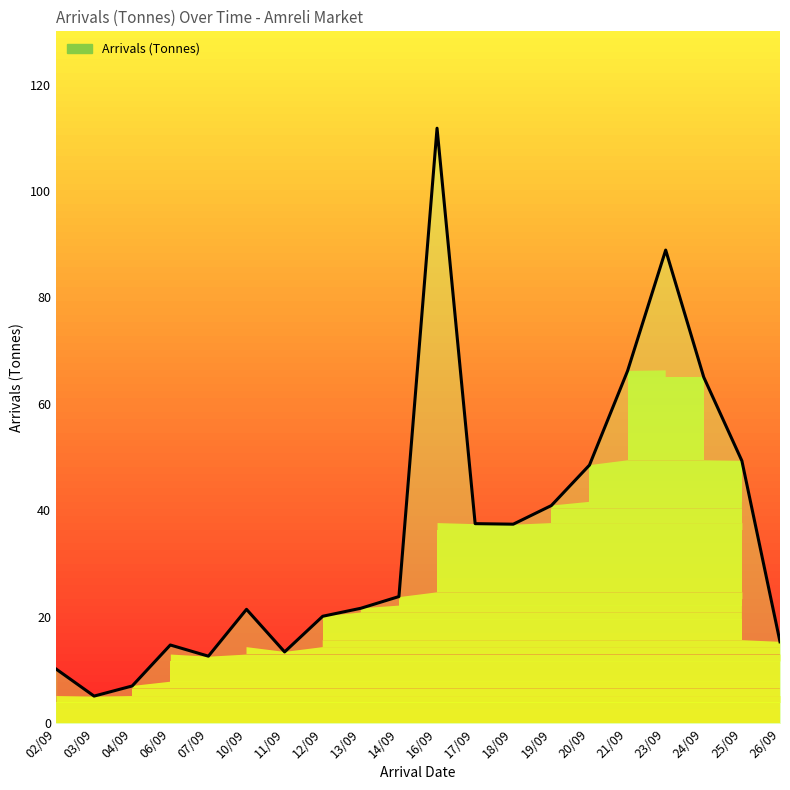

Which category has the lowest value across all series?

03/09